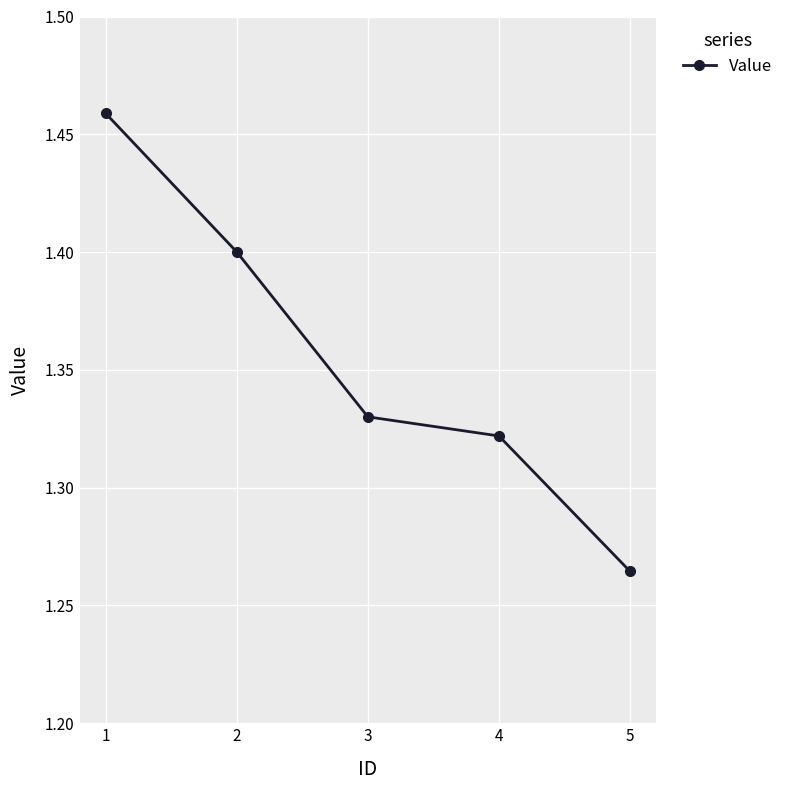

What is the value of the 2nd point from the left?

1.4